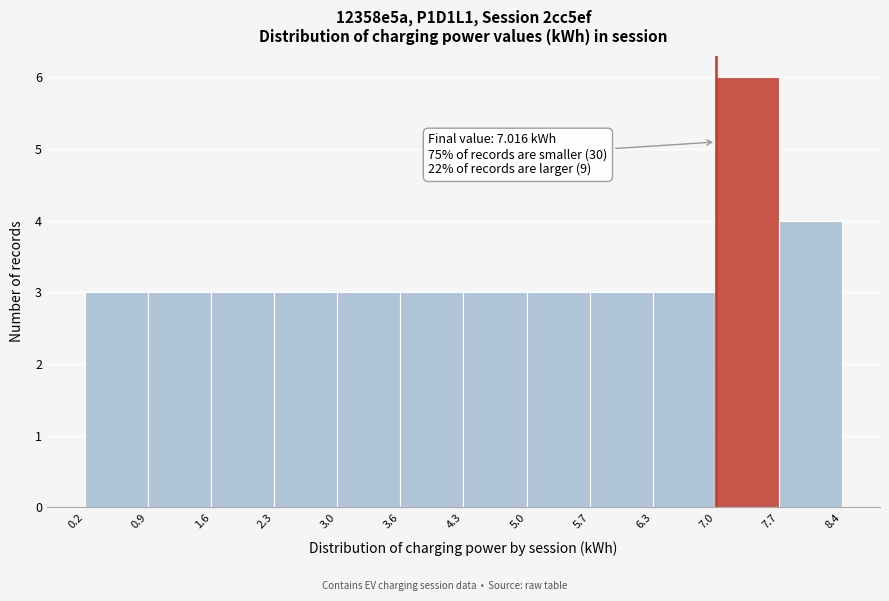

Which range on the x-axis has the tallest bar?

7.0 to 7.7